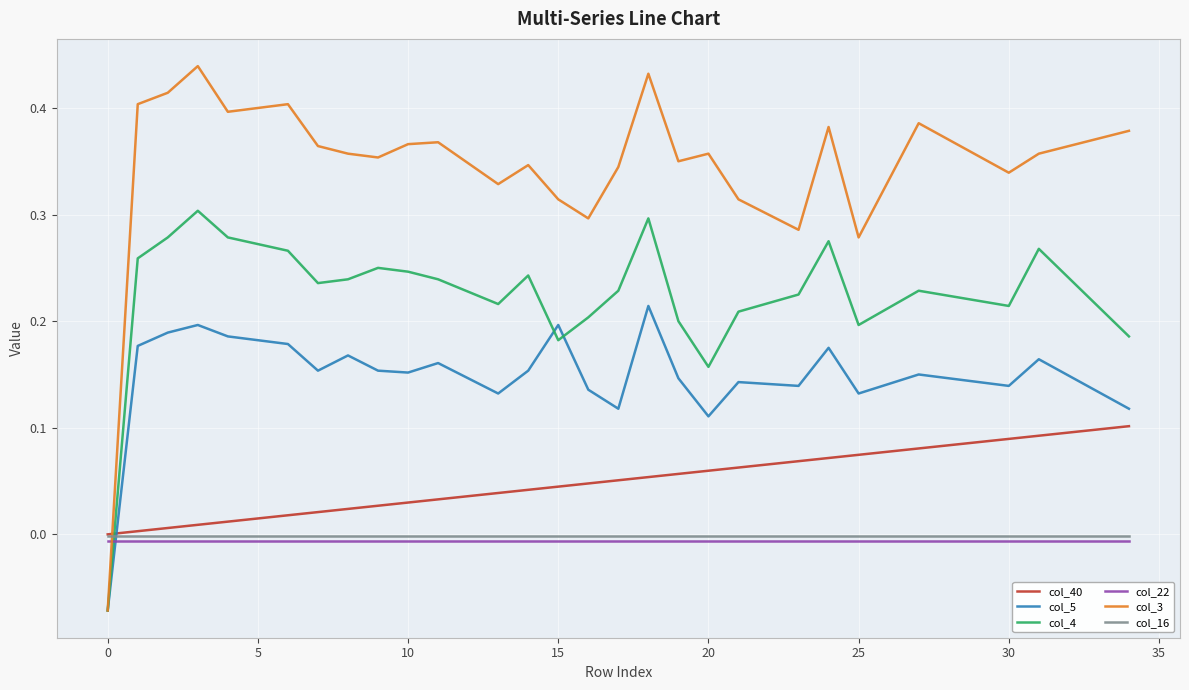

Which series has the widest spread of values?

col_3